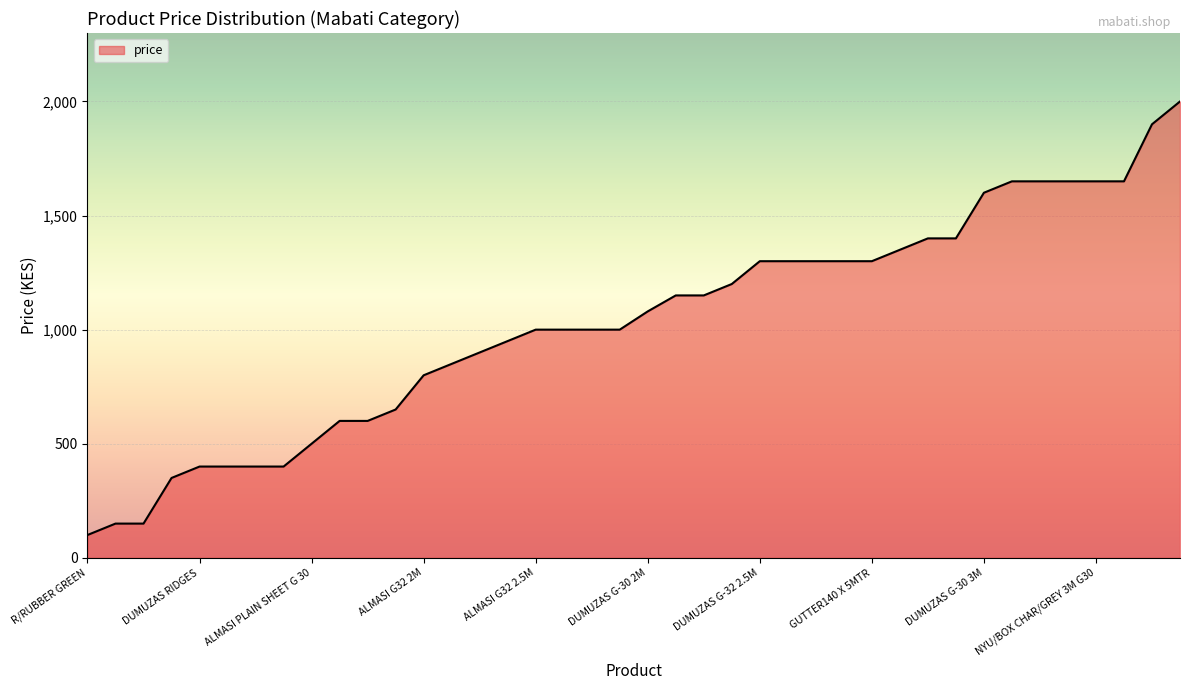

What is the minimum value shown in the chart?

100